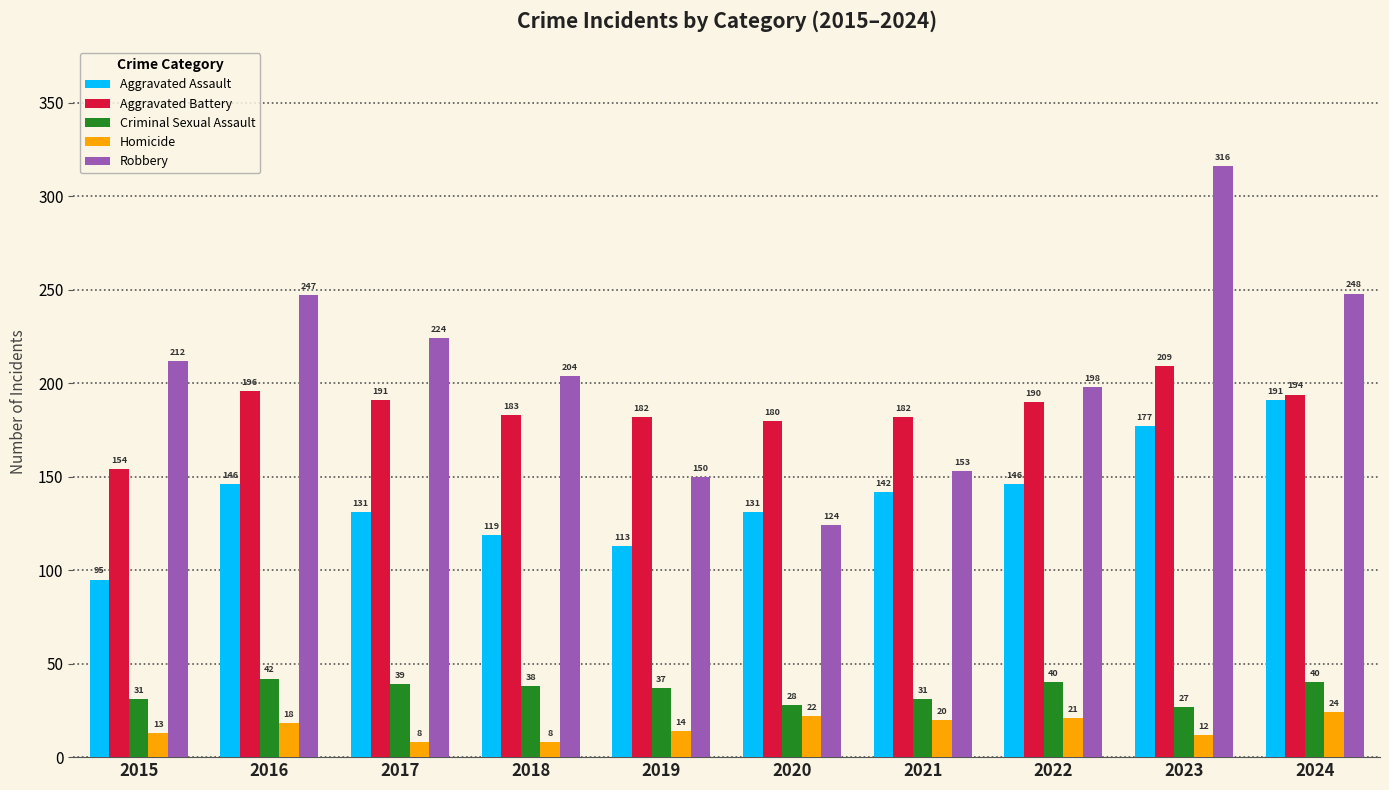

How many values in the Robbery series are below 212?

5